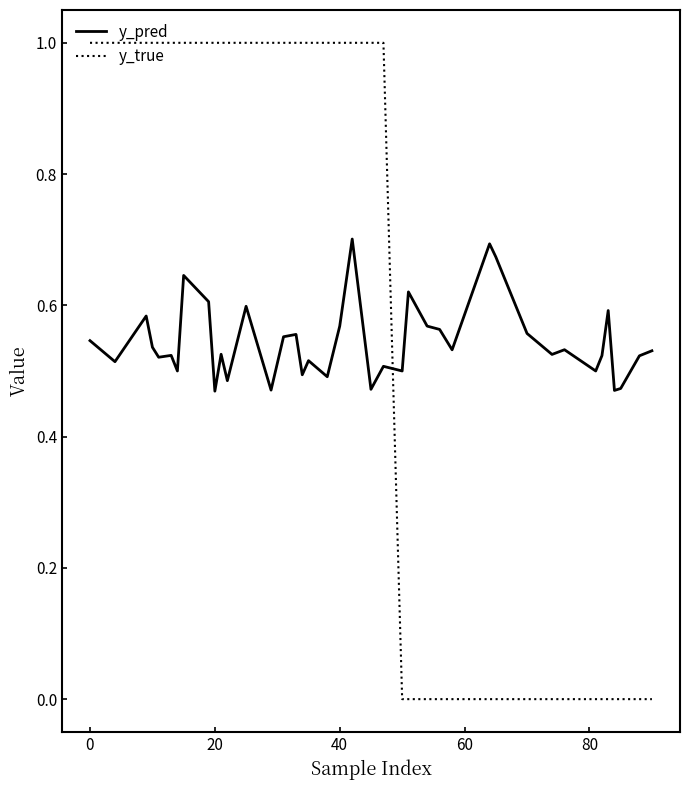

List the series in order of their peak value, highest first.

y_true, y_pred